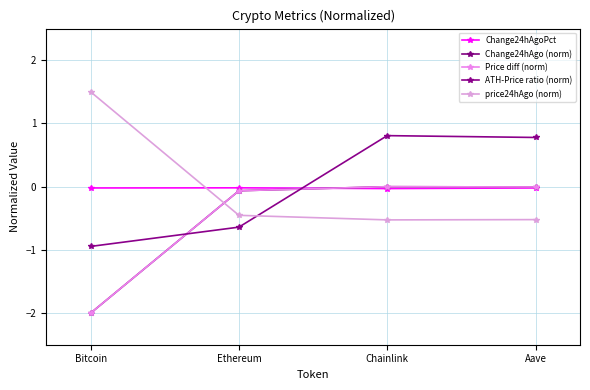

List the labels in order of ATH-Price ratio (norm) value, smallest first.

Bitcoin, Ethereum, Aave, Chainlink